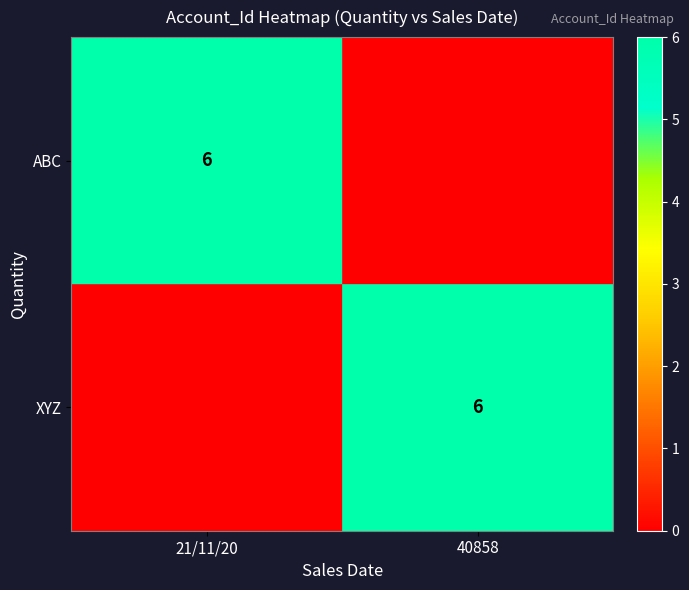

The value of ABC at 21/11/20 is 6. True or false?

True